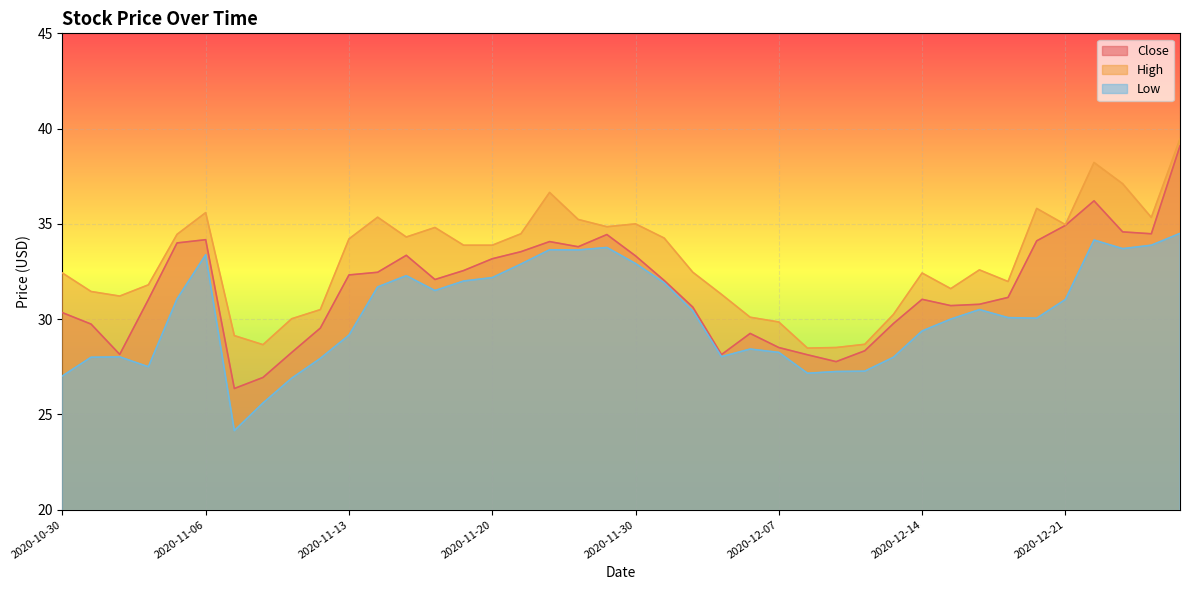

What is the greatest value displayed?

39.5